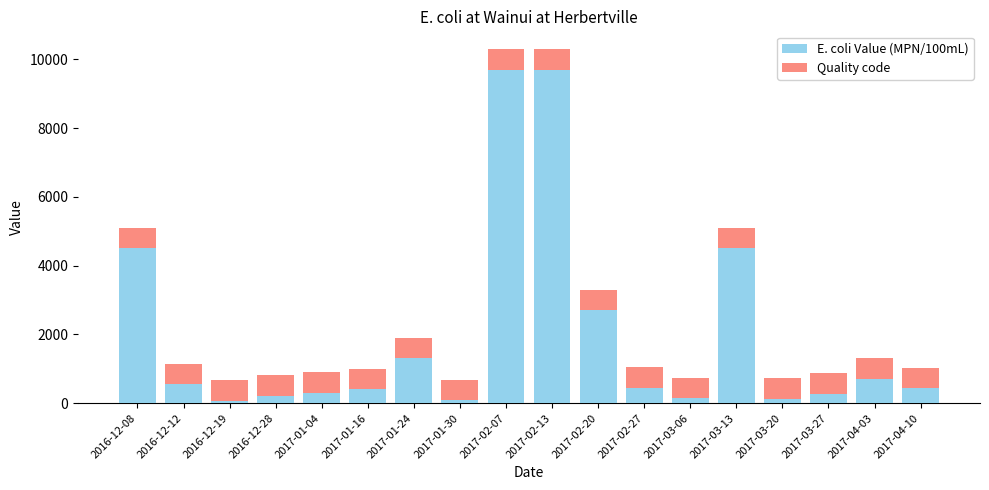

Are the bars horizontal?

No